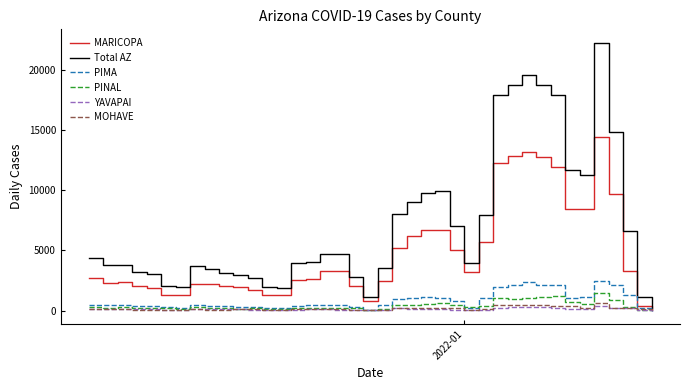

Which series has the widest spread of values?

Total AZ